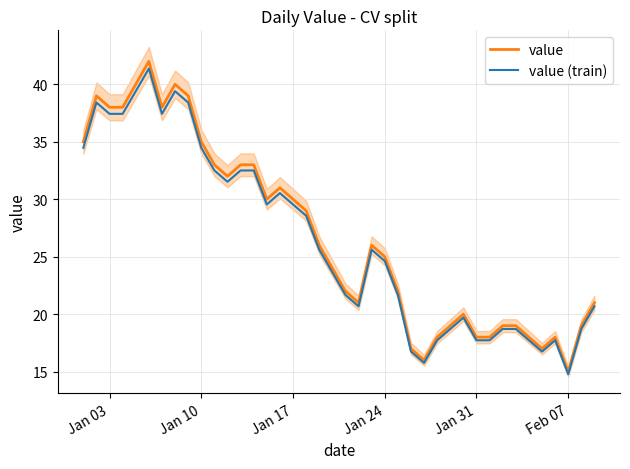

What is the maximum value for value (train)?

41.4